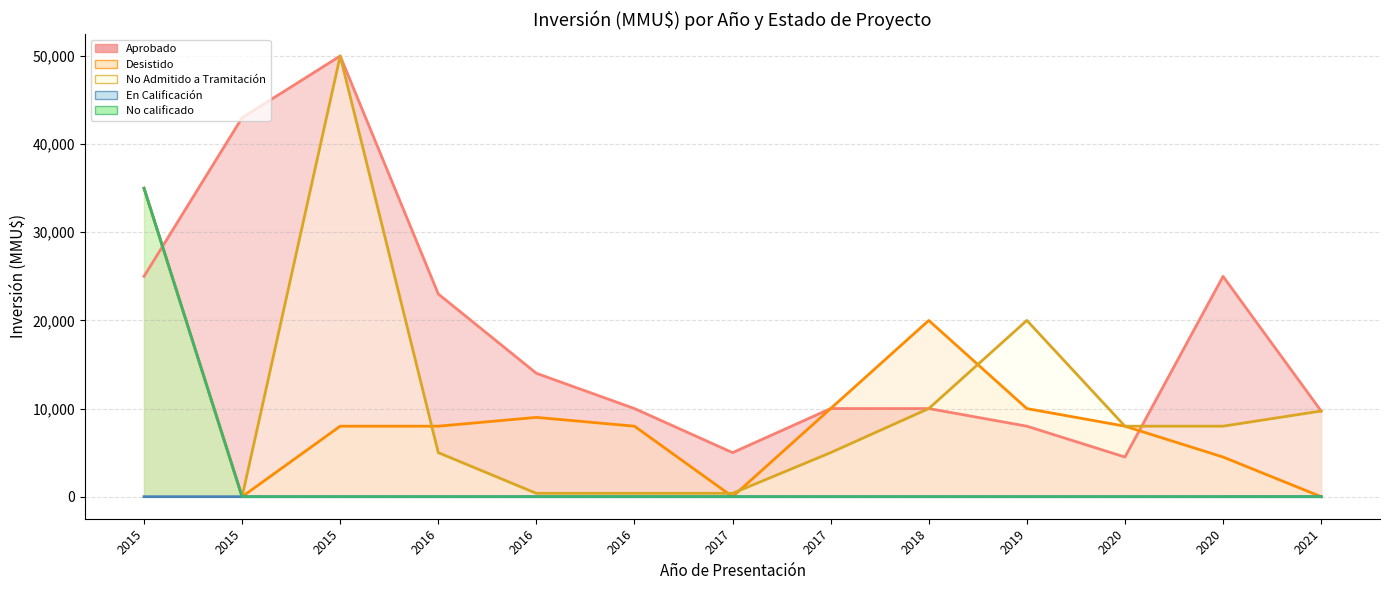

The No Admitido a Tramitación series shows 17296 at 2015. True or false?

False